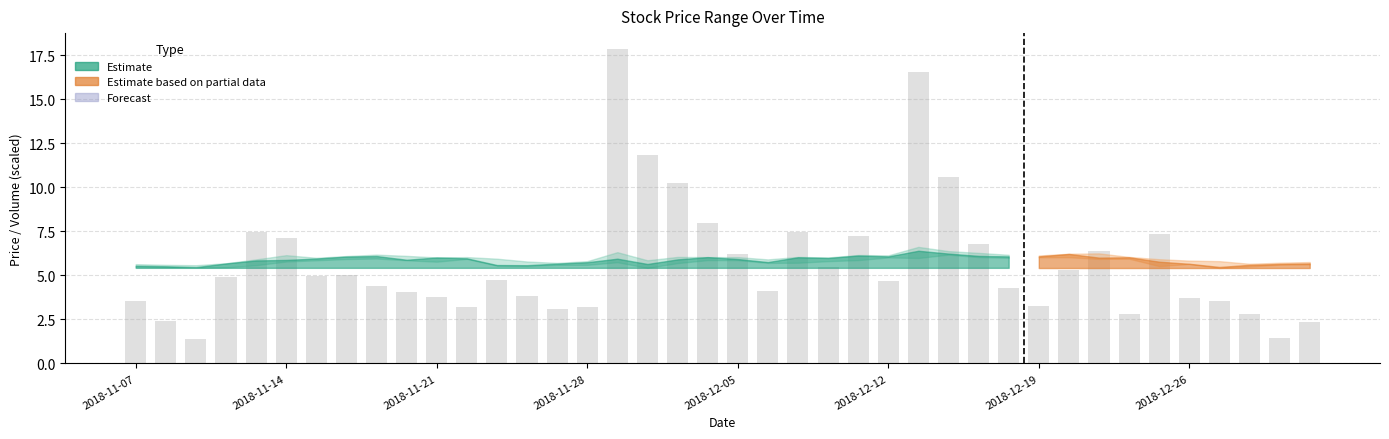

What is the difference between the maximum and minimum values?

16.5